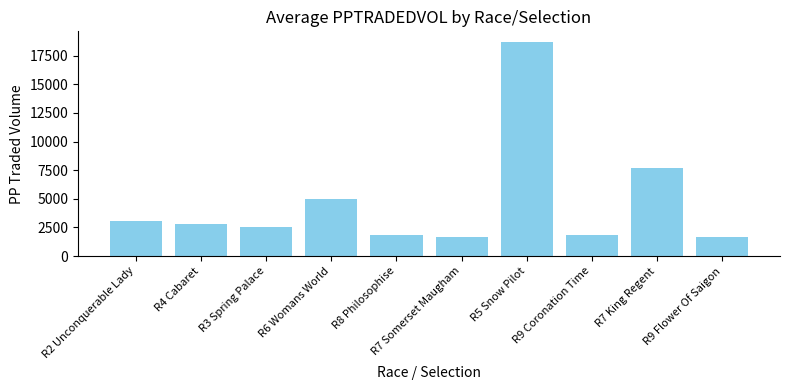

What is the maximum value shown in the chart?

18696.0